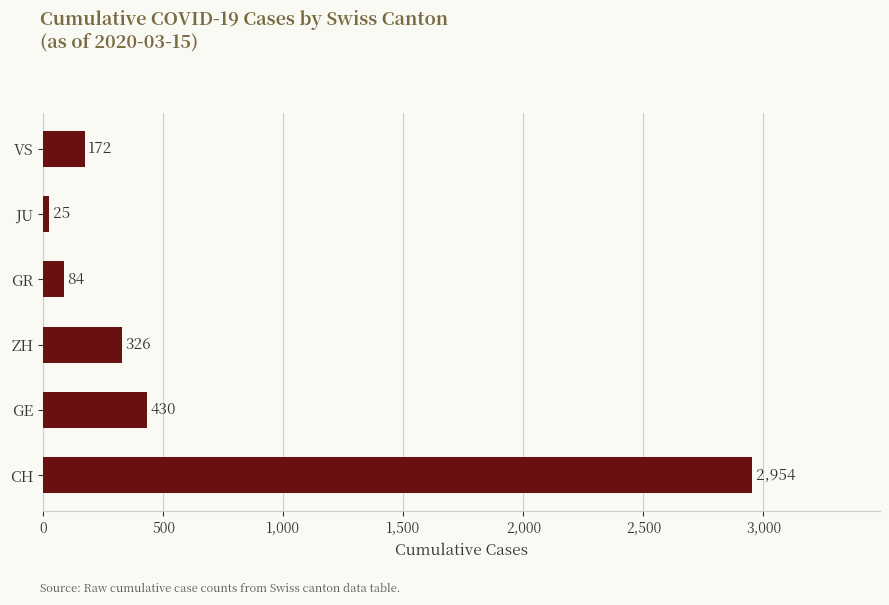

What is the sum of all values?

3991